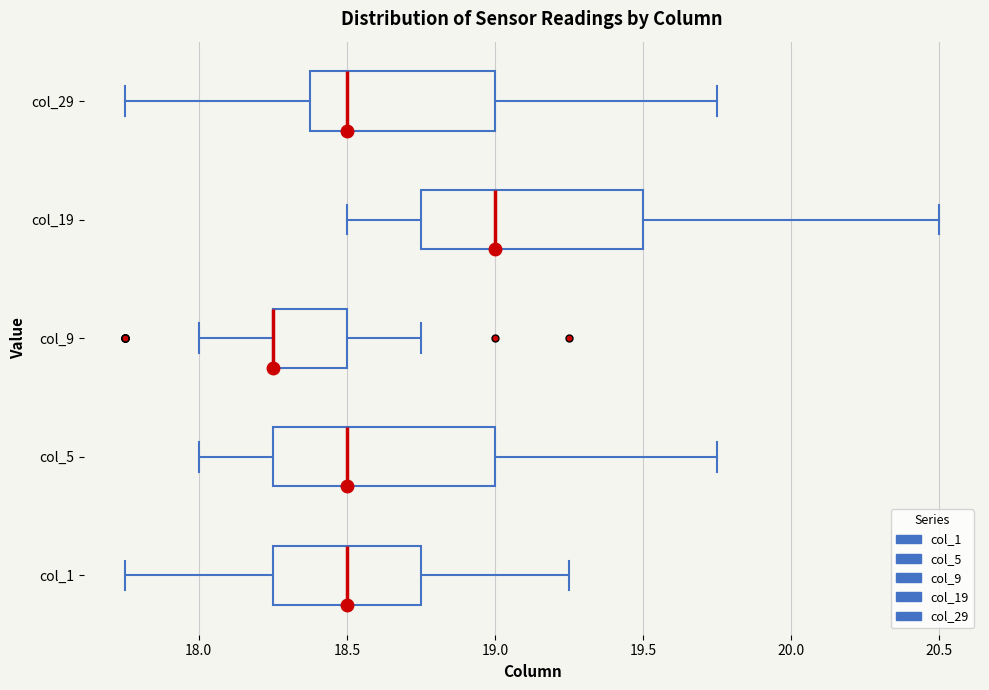

Reading bottom to top, read every box against the x-axis: the position of its median line, the range the box covers, and the ends of its whiskers. The values are not printed on the chart, so give them approximately, as read against the axis.

col_1: median 18.50, box 18.25 to 18.75, whiskers 17.75 to 19.25
col_5: median 18.50, box 18.25 to 19.00, whiskers 18.00 to 19.75
col_9: median 18.25 (drawn on the box's left edge), box 18.25 to 18.50, whiskers 18.00 to 18.75
col_19: median 19.00, box 18.75 to 19.50, whiskers 18.50 to 20.50
col_29: median 18.50, box 18.40 to 19.00, whiskers 17.75 to 19.75